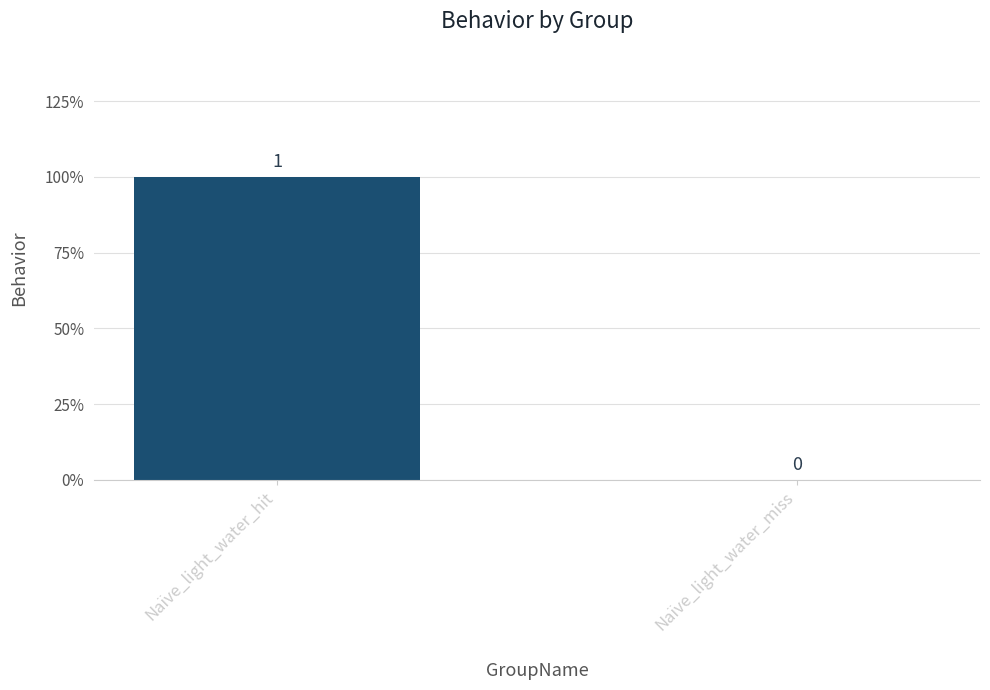

What is the label of the 1st bar from the right?

Naïve_light_water_miss